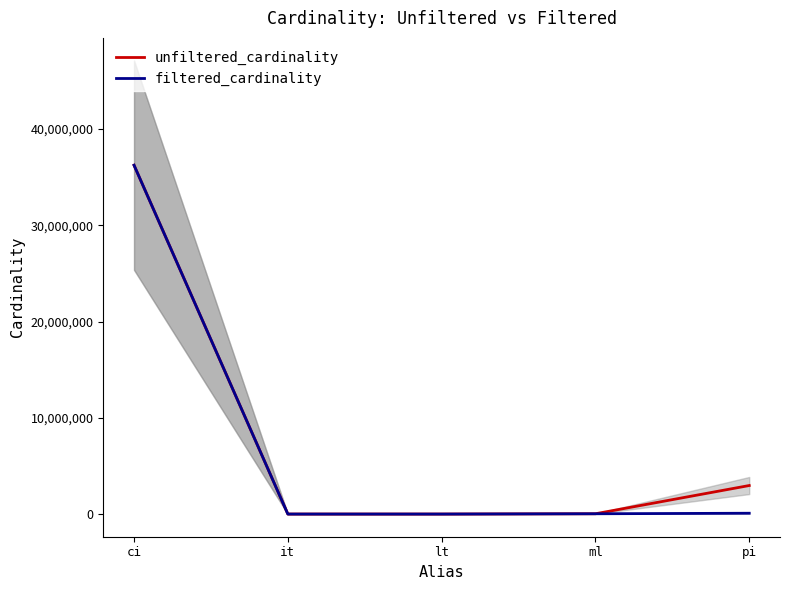

The filtered_cardinality series shows 50704399 at ci. True or false?

False